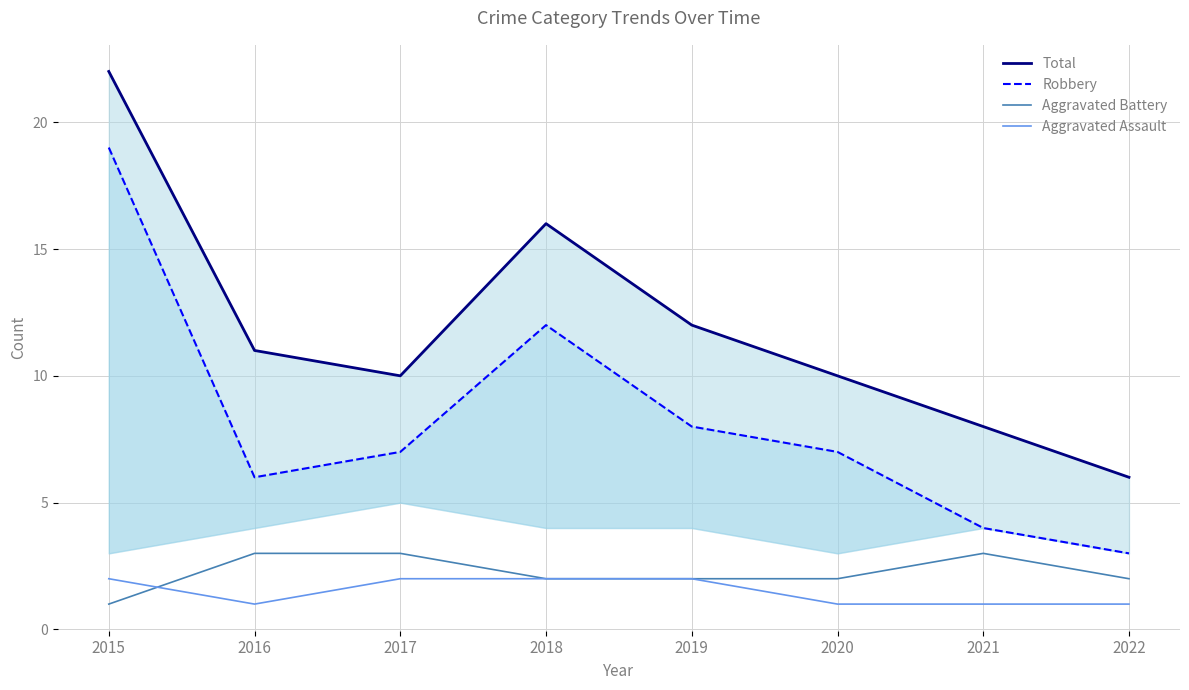

At which category is the sum across all series the highest?

2015